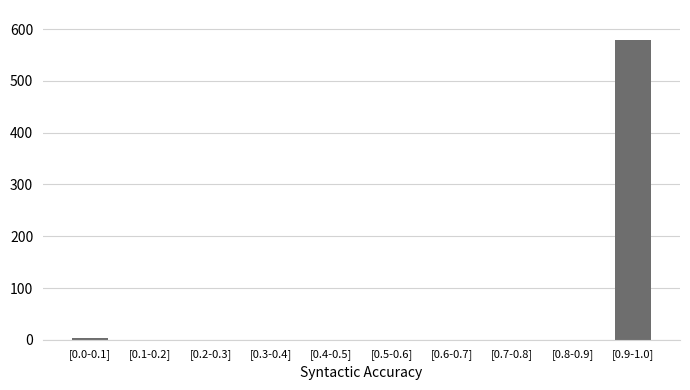

Reading left to right, transcribe all the data shown in this chart.

[0.0-0.1]=3	[0.1-0.2]=0	[0.2-0.3]=0	[0.3-0.4]=0	[0.4-0.5]=0	[0.5-0.6]=0	[0.6-0.7]=0	[0.7-0.8]=0	[0.8-0.9]=0	[0.9-1.0]=579